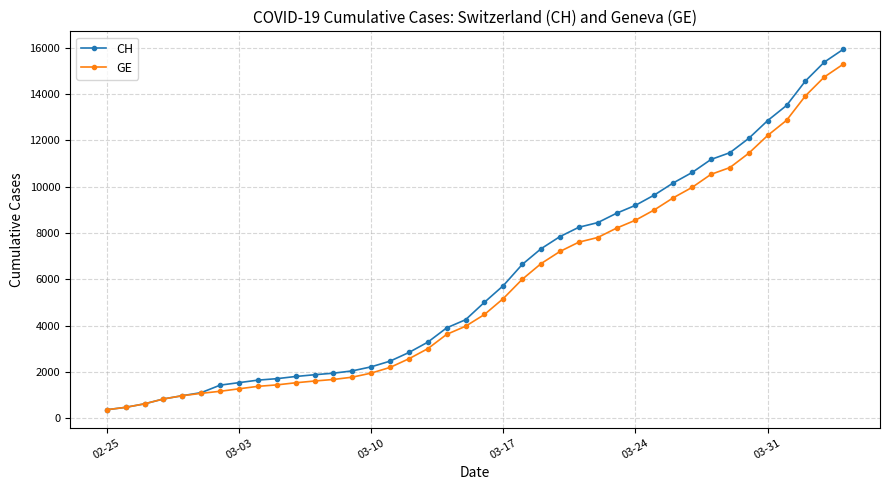

What are all the series names shown in the legend?

CH, GE